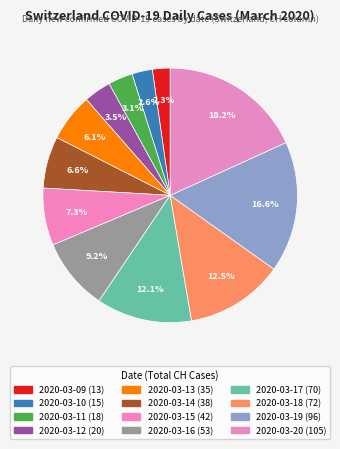

To the nearest percent, what portion does 2020-03-20 represent?

18%